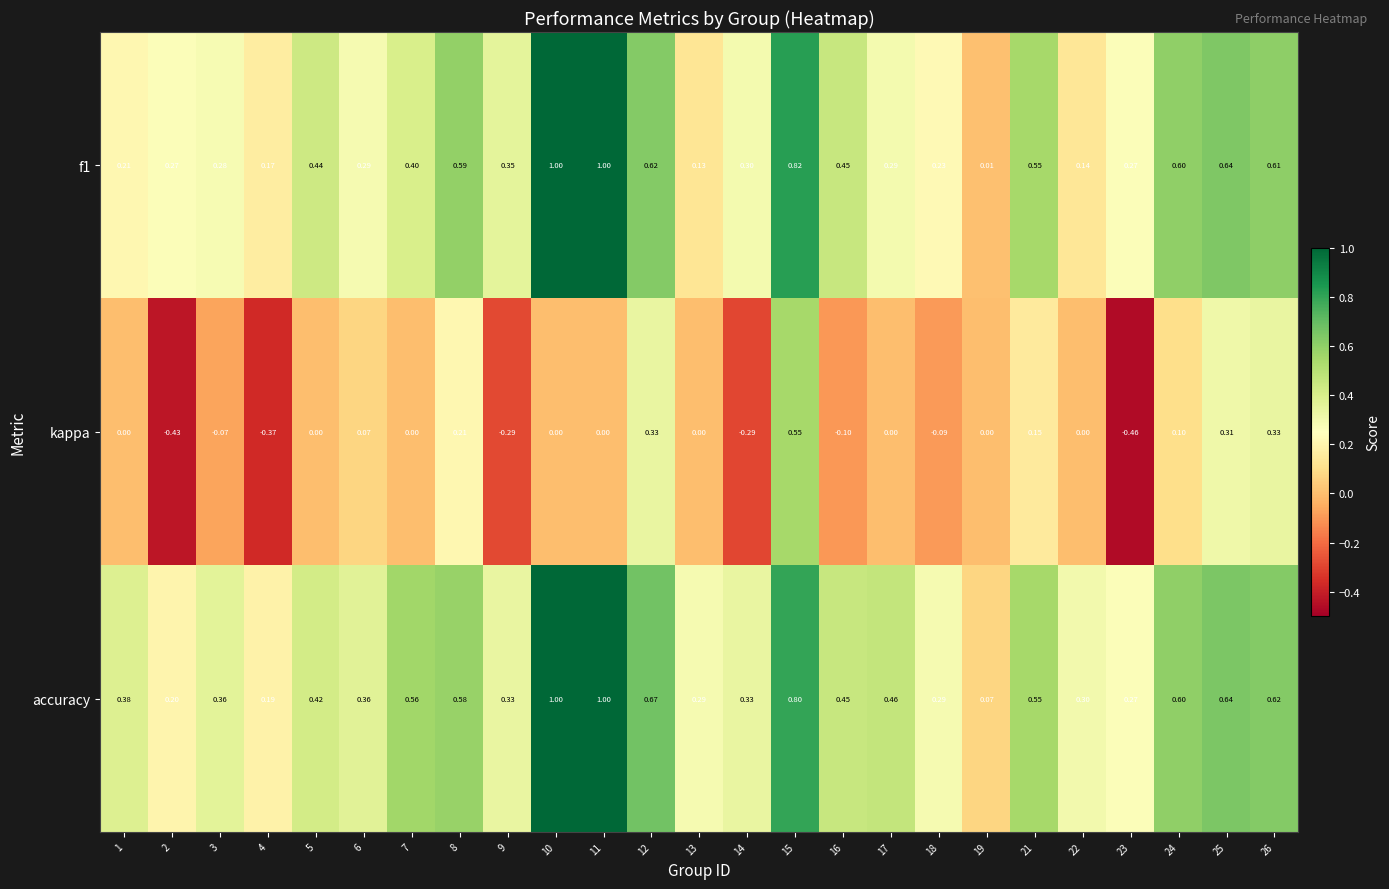

Count the number of categories in the chart.

25